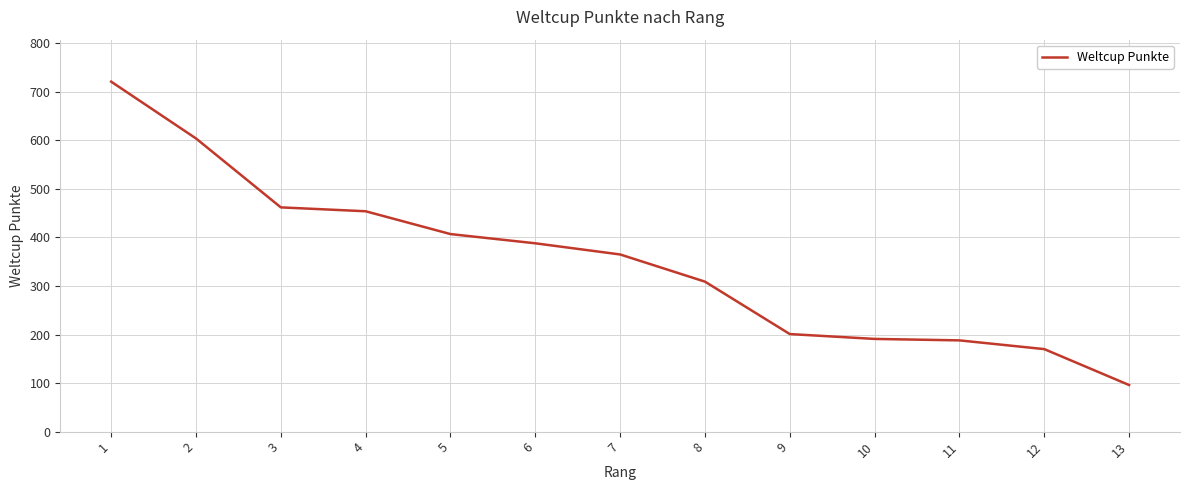

What is the smallest value displayed?

96